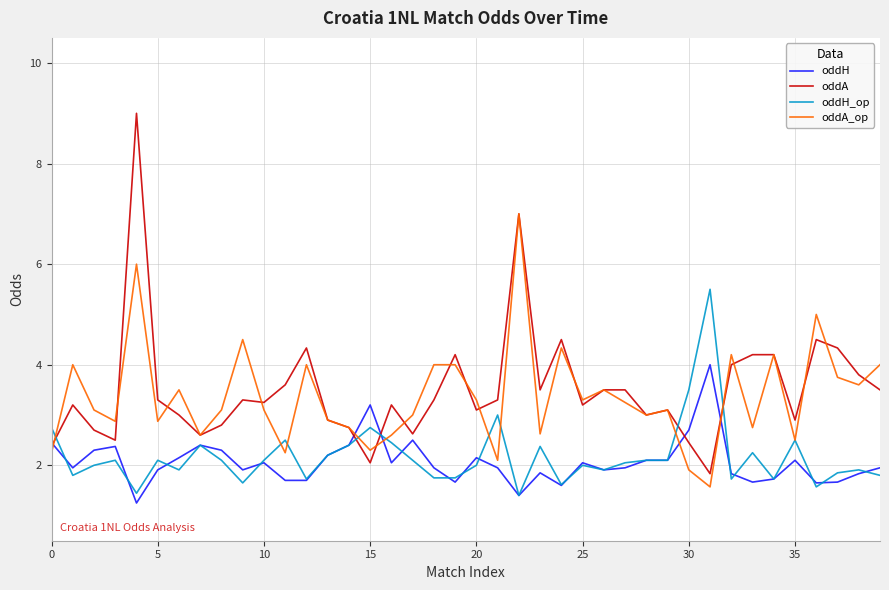

What is the maximum value for oddH?

4.0